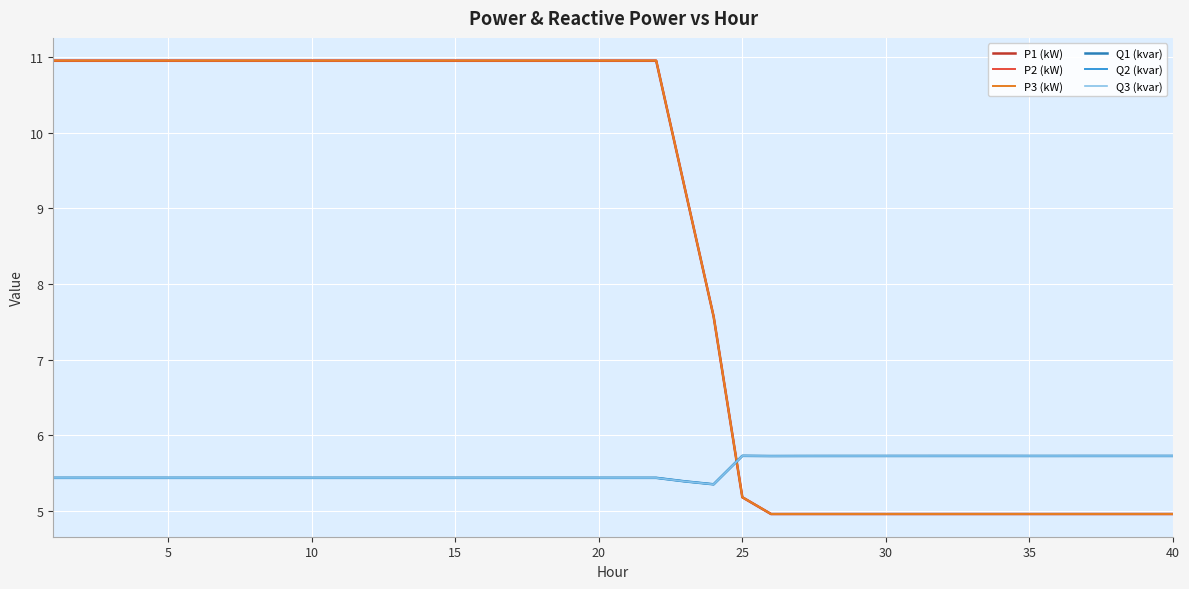

What is the difference between the maximum and minimum values in the P2 (kW) series?

6.0